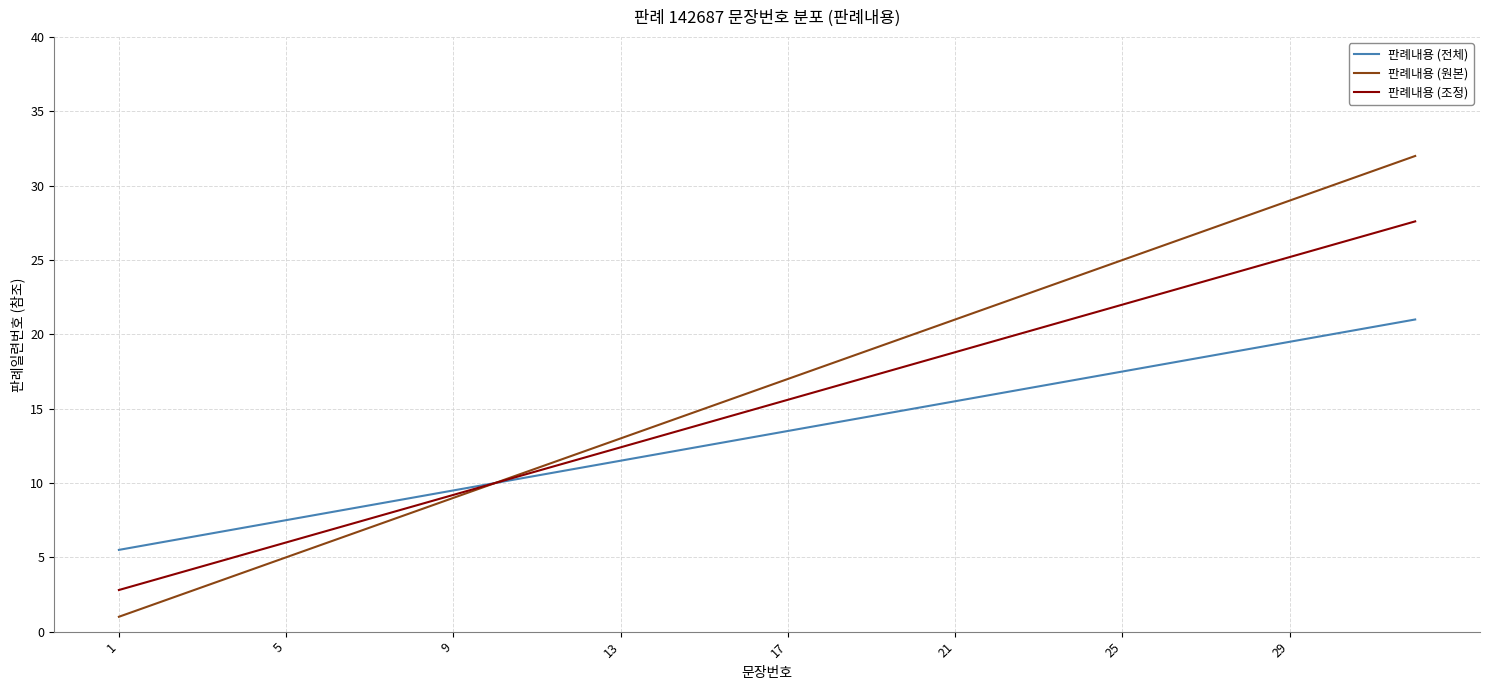

What is the highest value of the 판례내용 (전체) series?

21.0